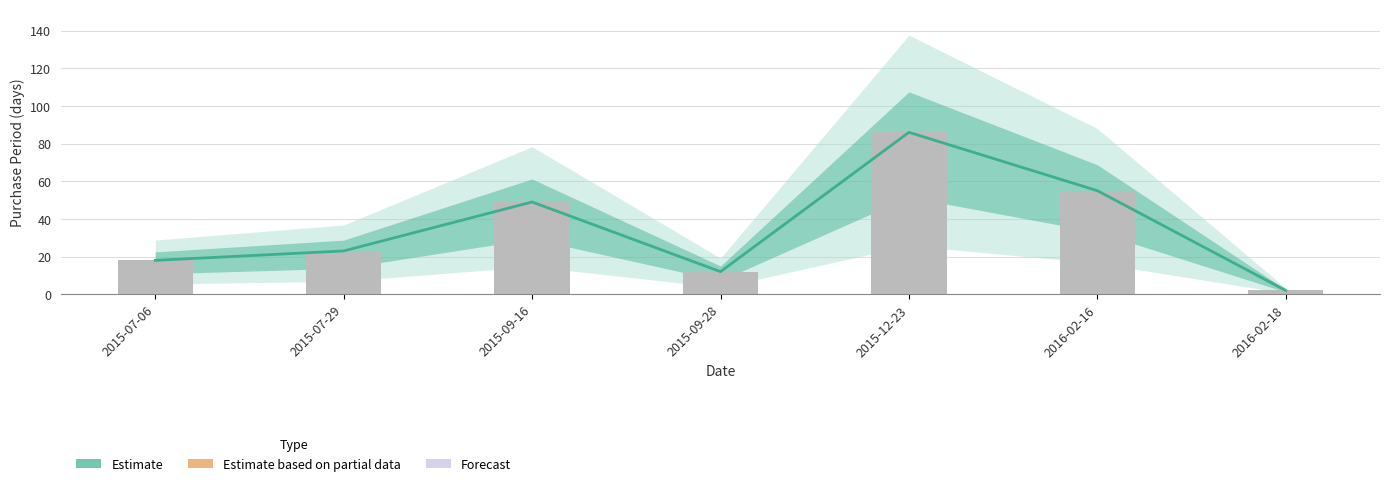

What is the difference between the values at 2016-02-18 and 2015-07-06?

16